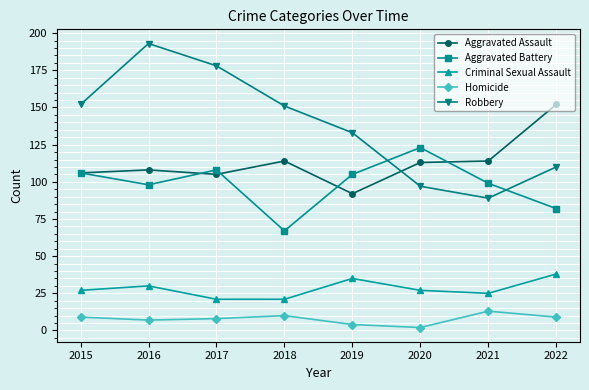

What is the value of the Robbery point at the 4th from the left?

151